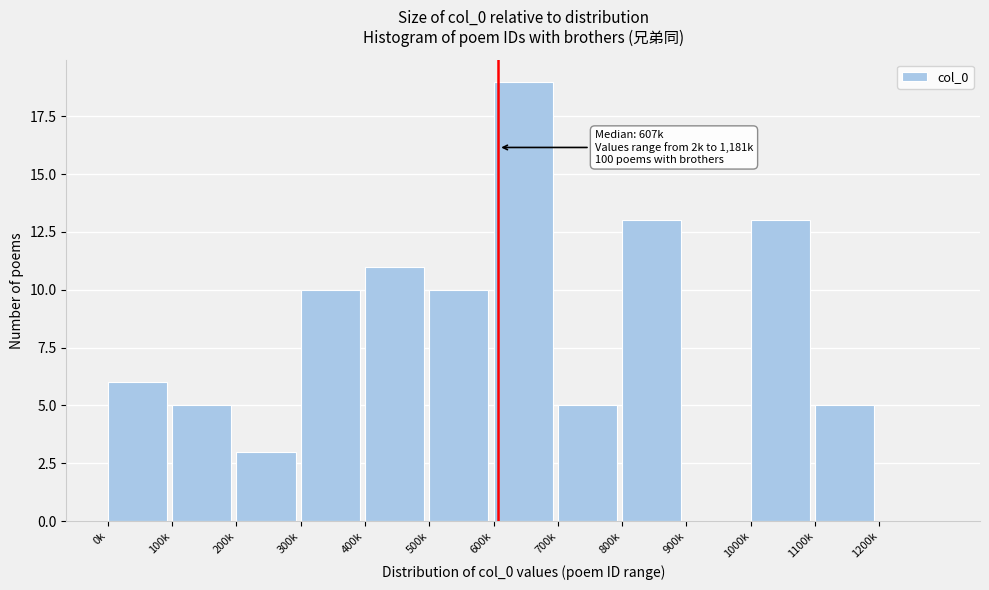

Reading left to right, list all the values displayed in this chart.

0k=6	100k=5	200k=3	300k=10	400k=11	500k=10	600k=19	700k=5	800k=13	900k=0	1000k=13	1100k=5	1200k=0